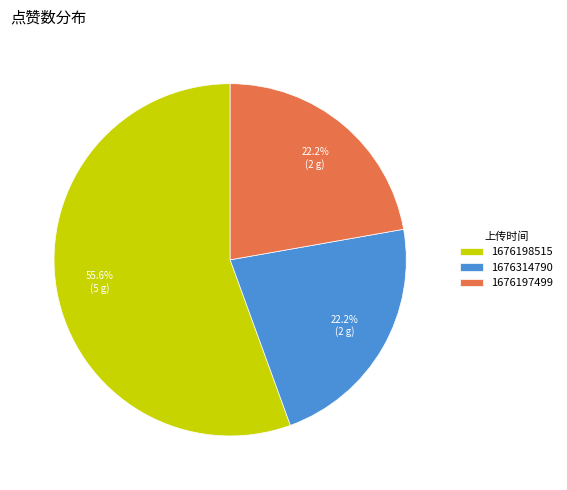

How many segments does this pie chart have?

3